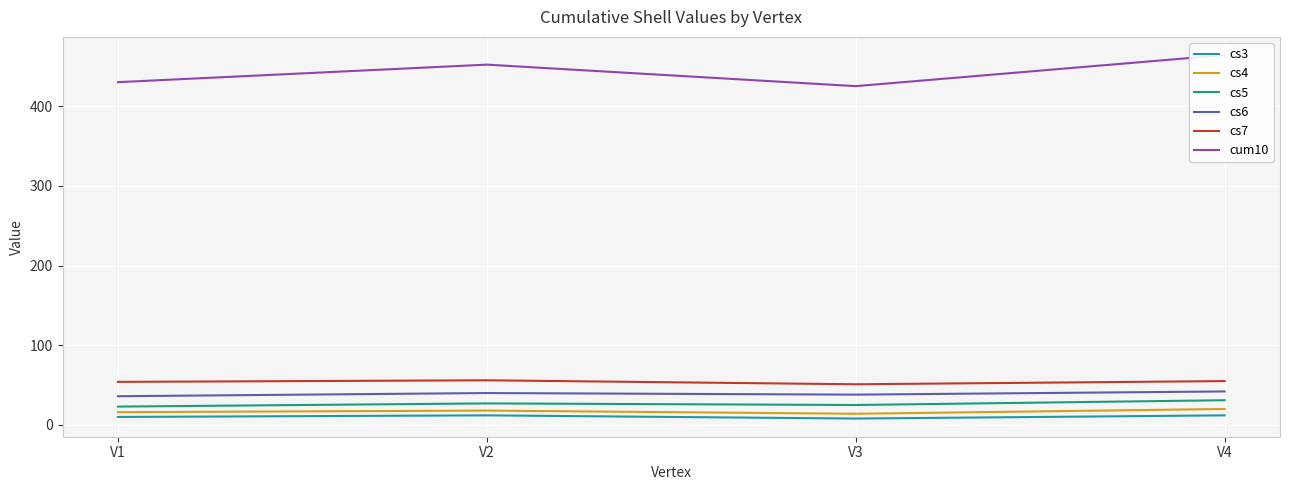

In cs6, how many points are lower than both neighbors (excluding endpoints)?

1